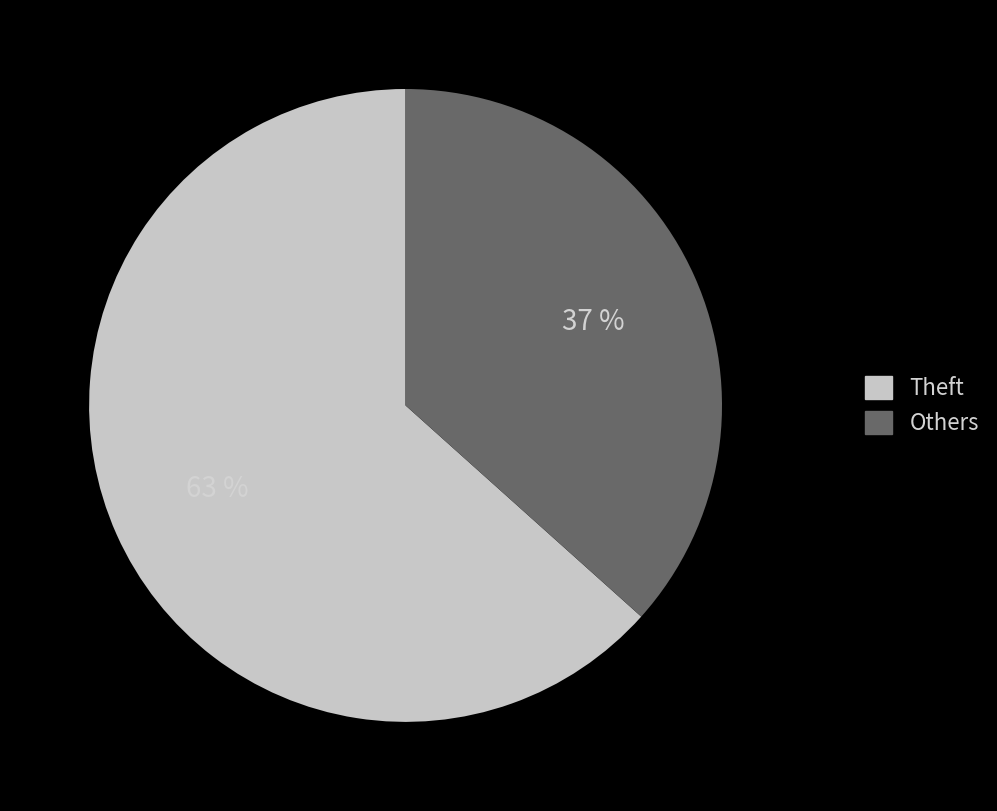

Approximately how many times larger is the value at Theft compared to Others?

1.7